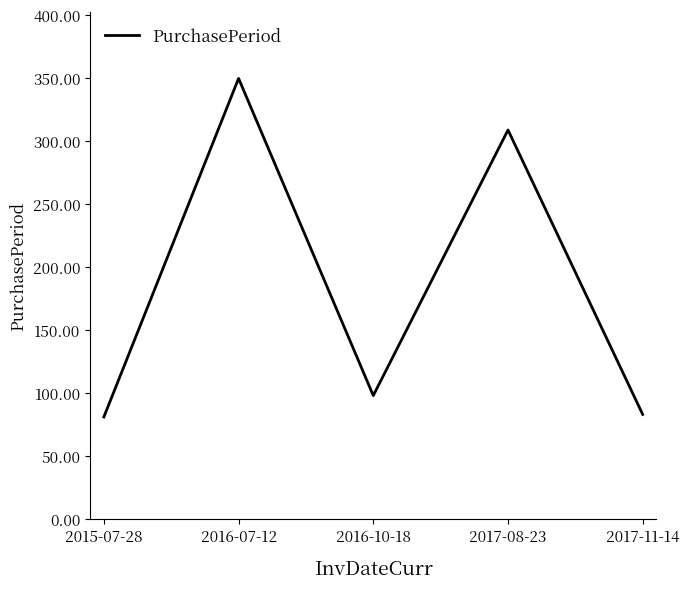

What is the maximum value shown in the chart?

350